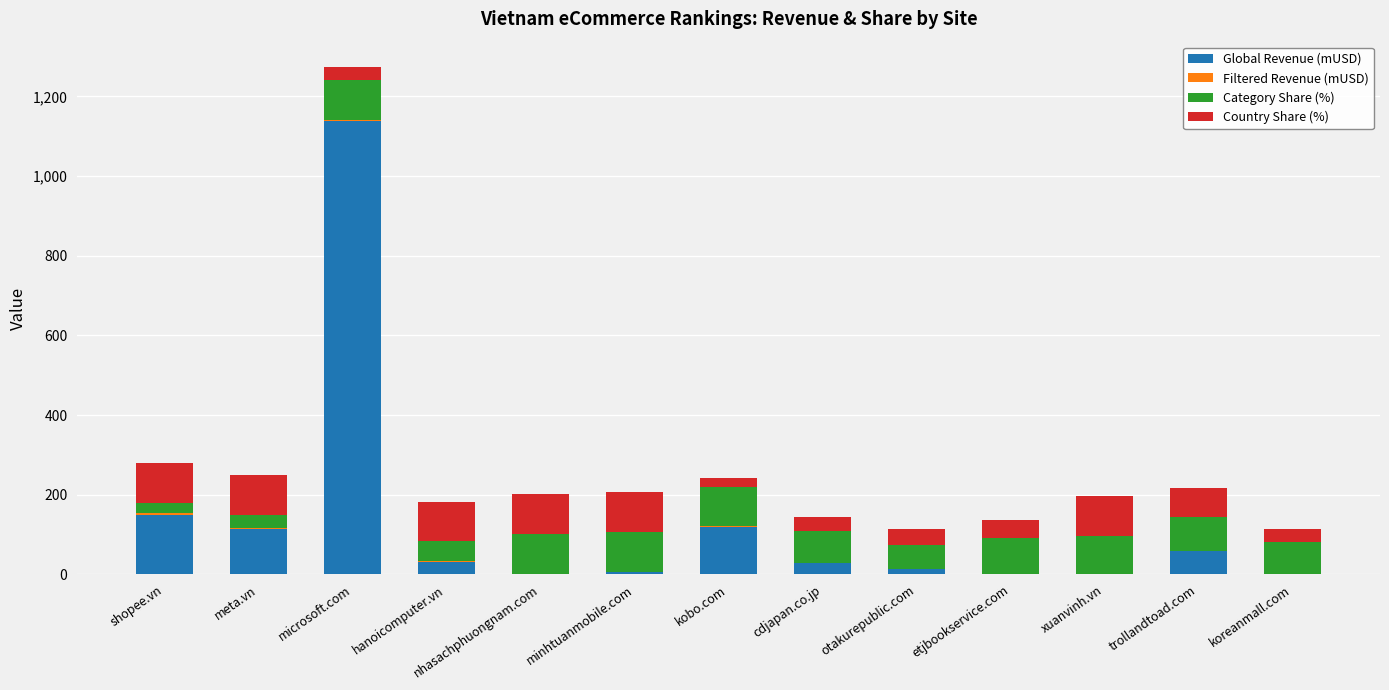

At which label does Global Revenue (mUSD) reach its peak?

microsoft.com